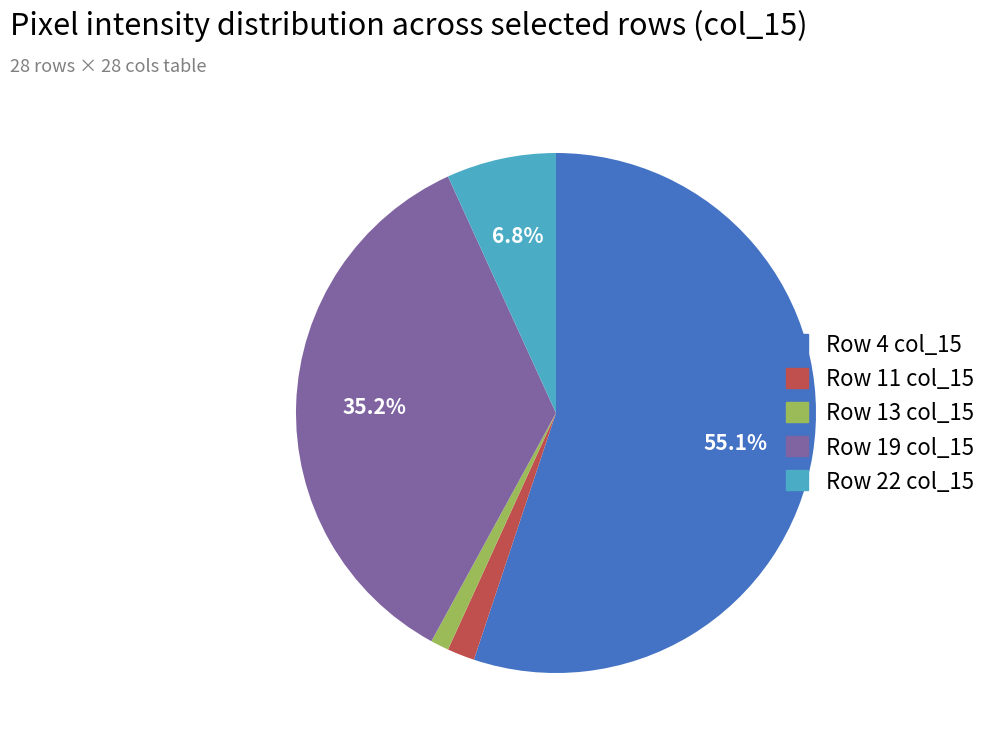

Is there a majority slice in this chart?

Yes